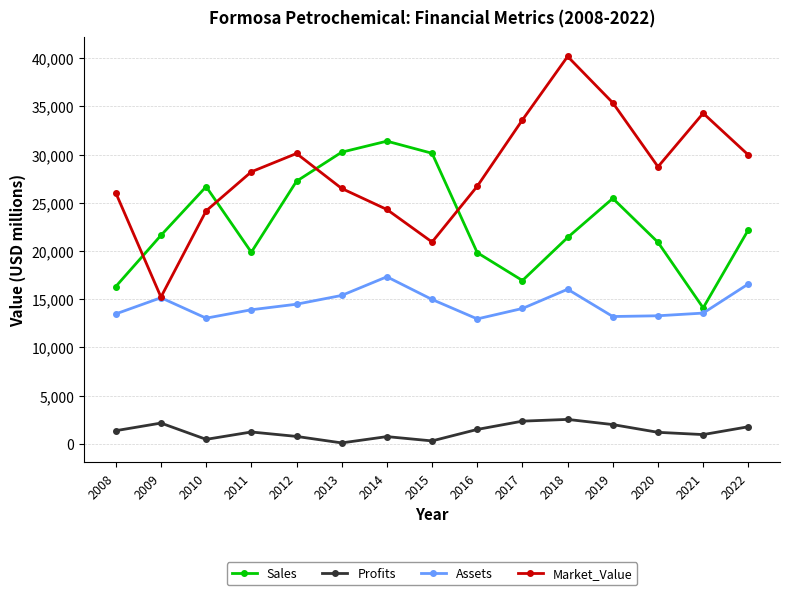

At which category does Market_Value reach its first local peak?

2012